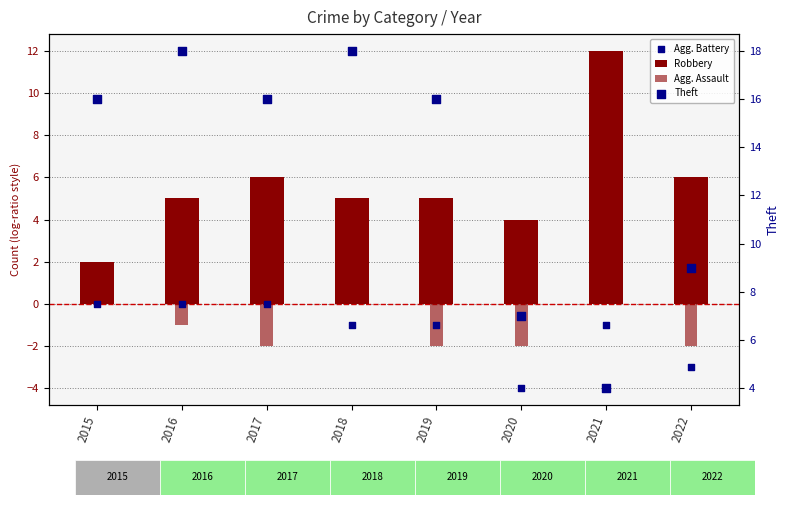

Which series reaches the maximum Y coordinate?

Theft